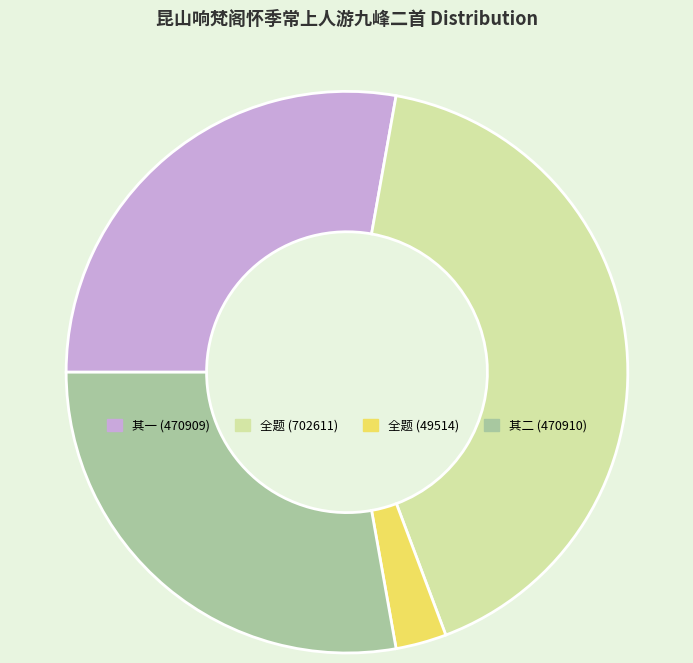

Does 其二 (470910) account for over 50% of the chart?

No